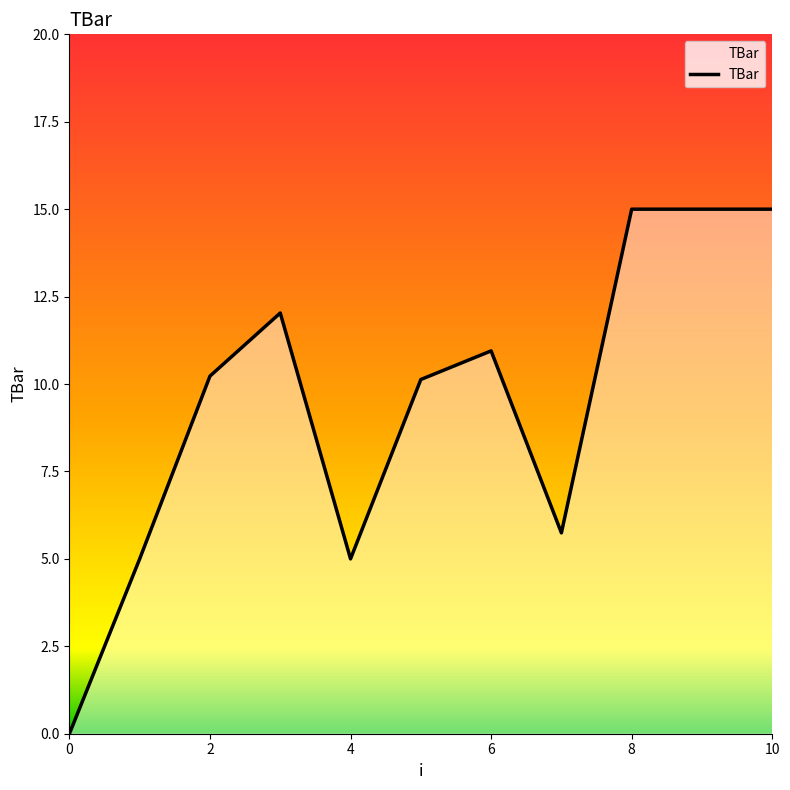

How many values are below 10?

4